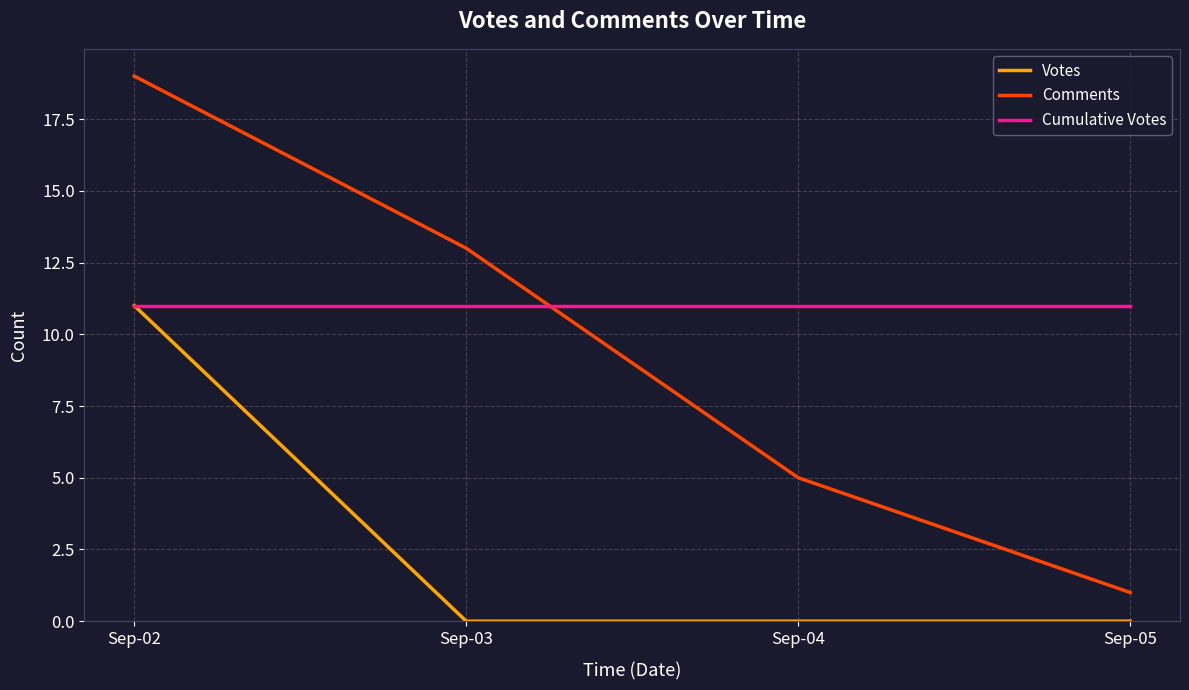

Reading left to right, list all the values displayed in this chart.

Votes: 11	0	0	0
Comments: 19	13	5	1
Cumulative Votes: 11	11	11	11